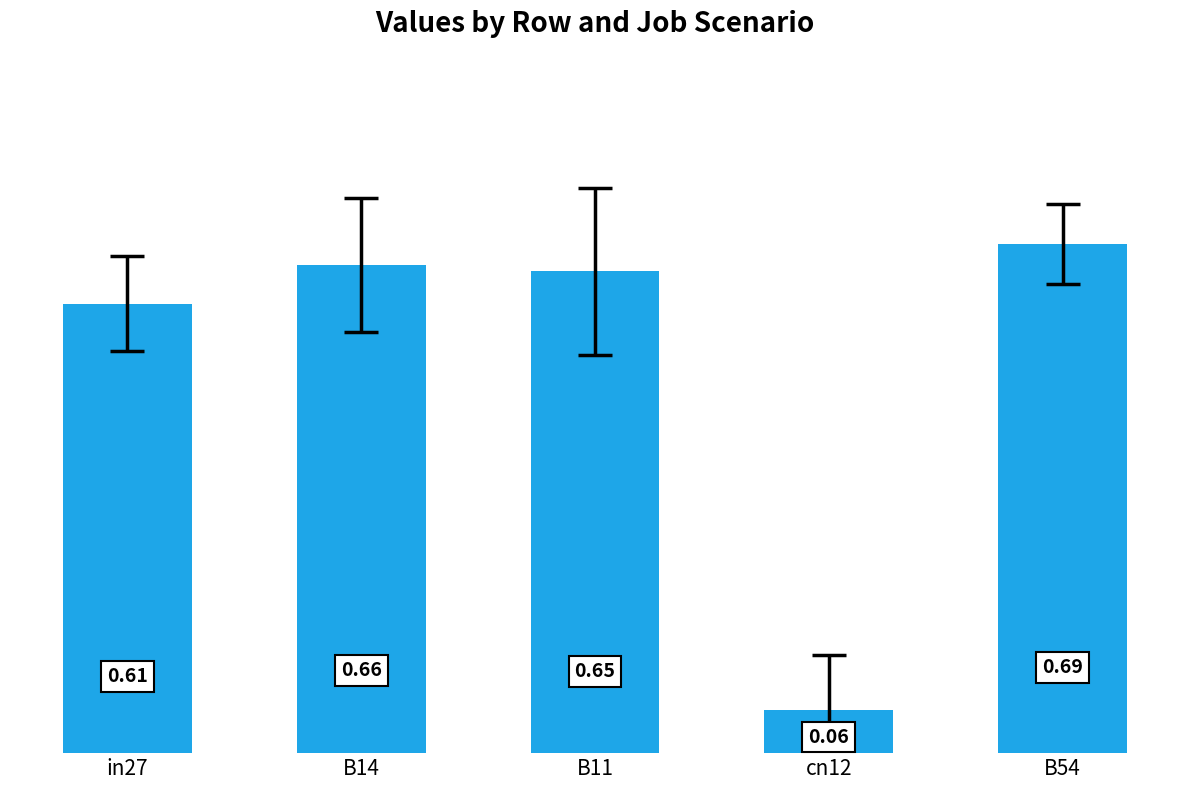

Count the number of categories in the chart.

5